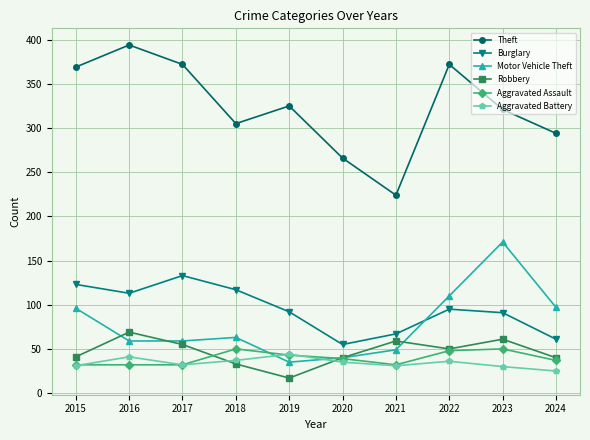

Is the value of Robbery at 2023 greater than the value of Aggravated Battery at 2018?

Yes